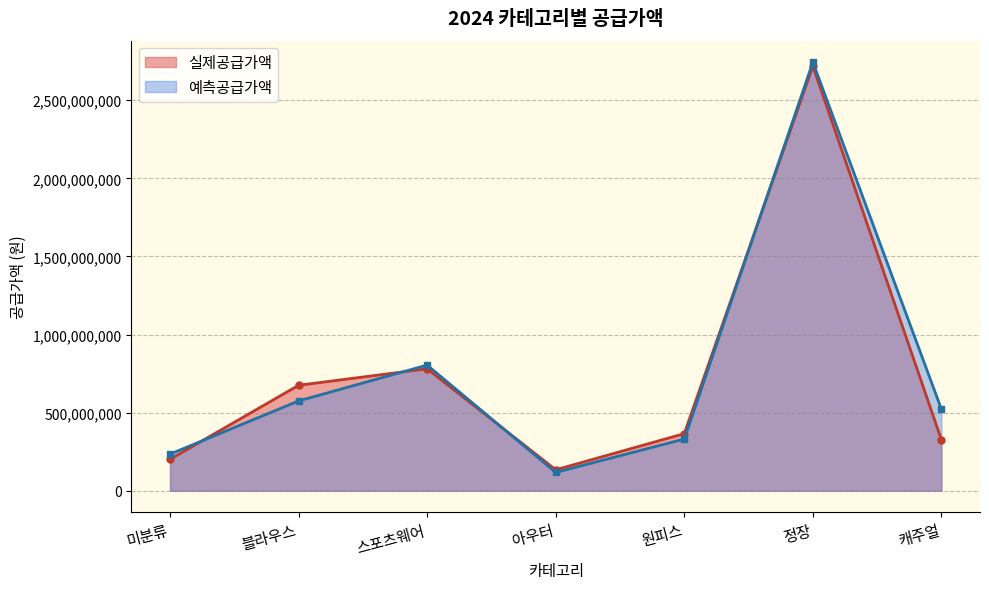

What are all the series names shown in the legend?

실제공급가액, 예측공급가액